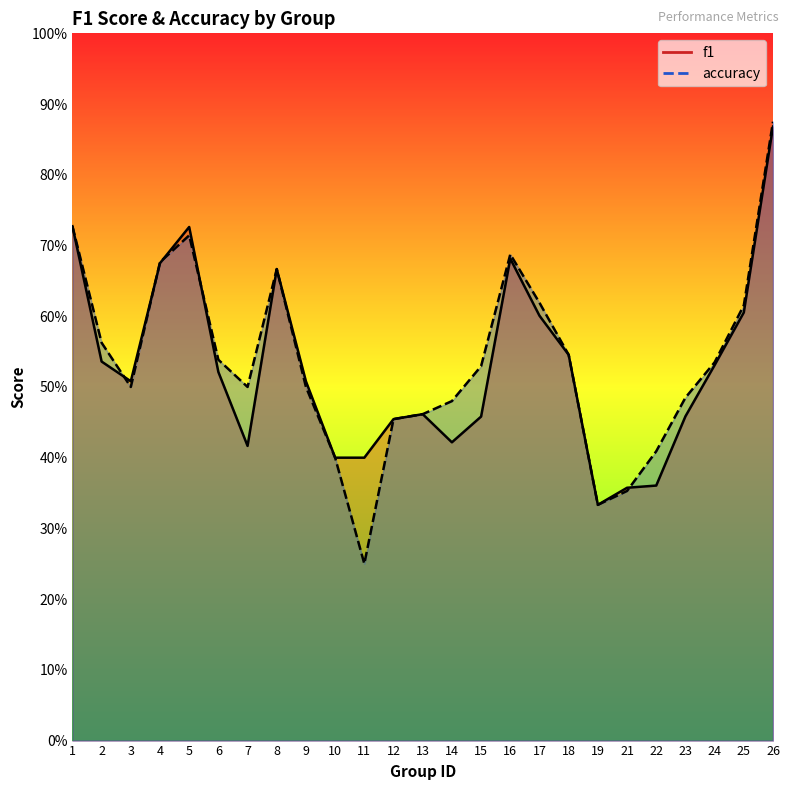

Which category has the lowest value in the f1 series?

19